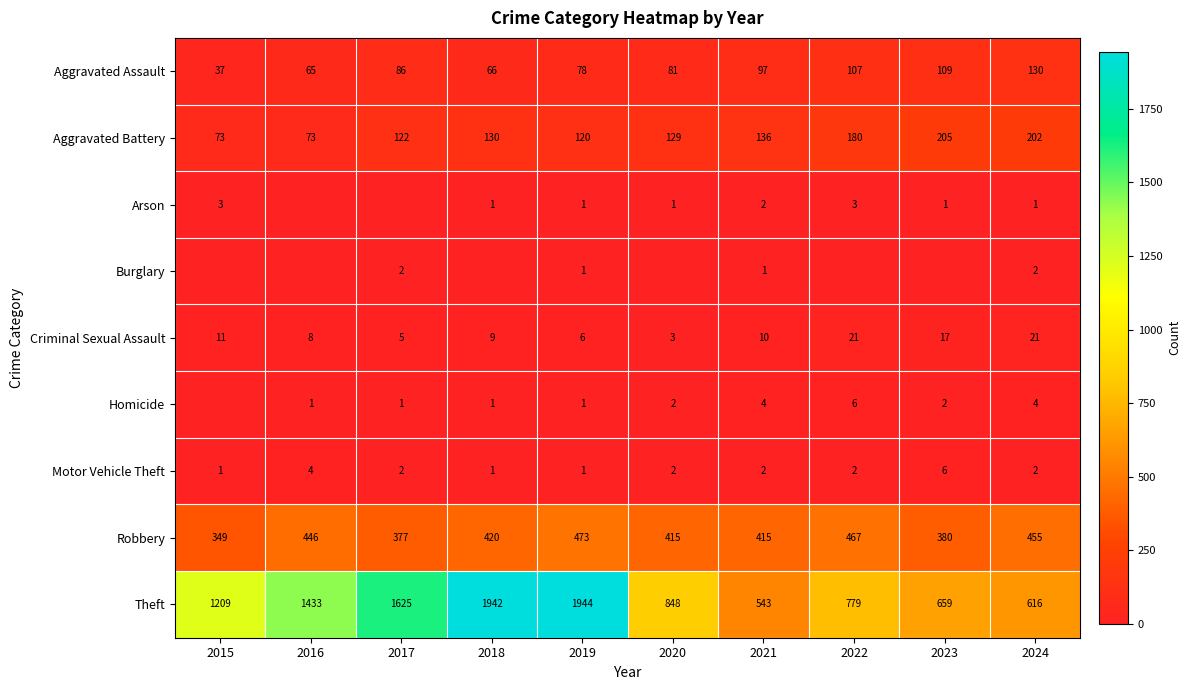

What is the approximate value of Robbery at 2024, to the nearest 10?

460